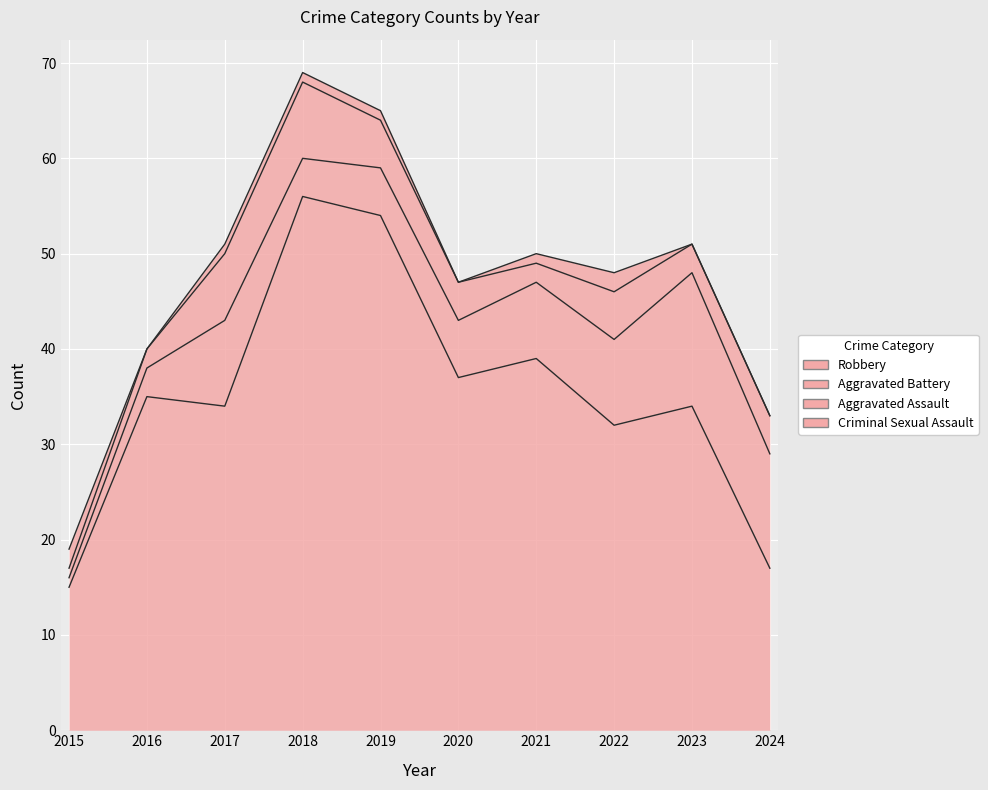

Is the value of Robbery at 2020 greater than the value of Aggravated Battery at 2016?

Yes